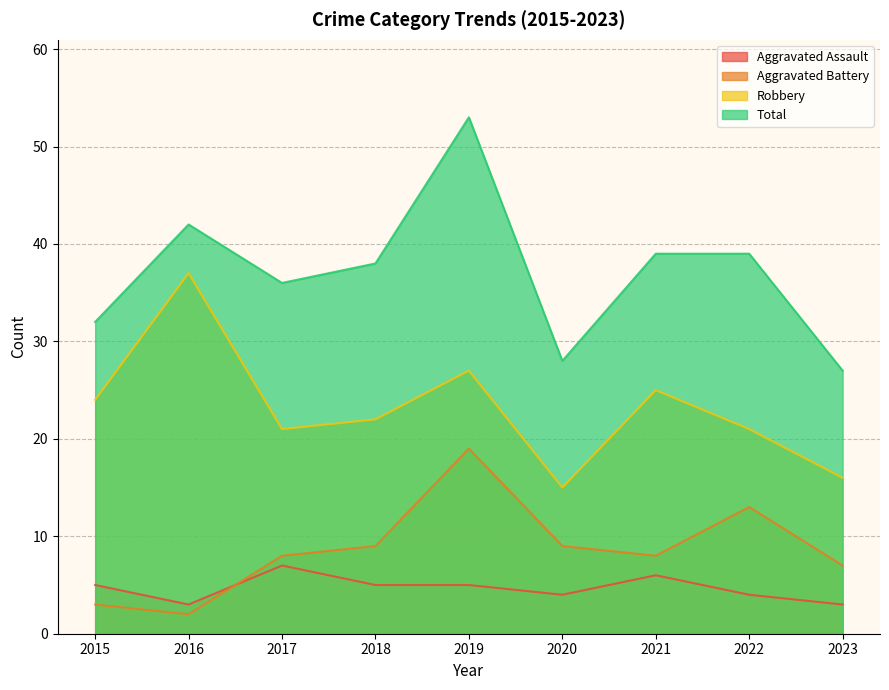

What is the total value across all series at 2018?

74